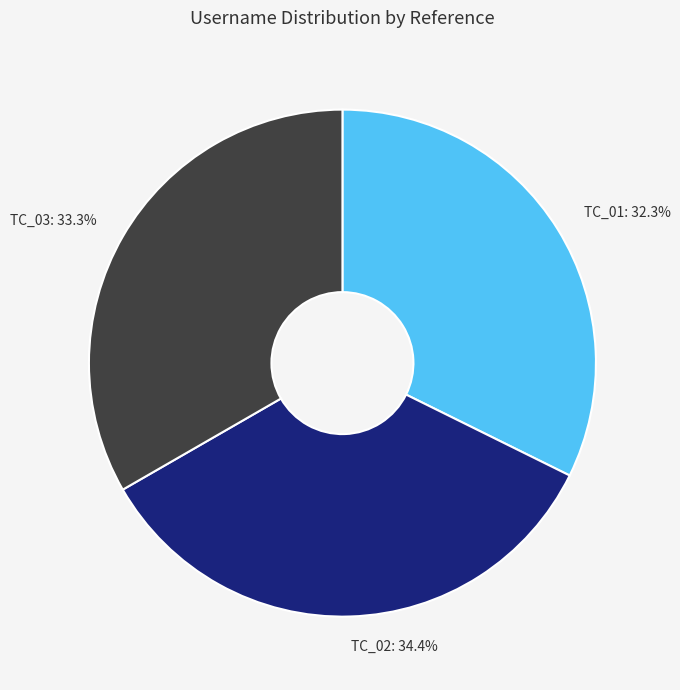

To the nearest percent, what is the combined percentage of TC_03 and TC_02?

68%